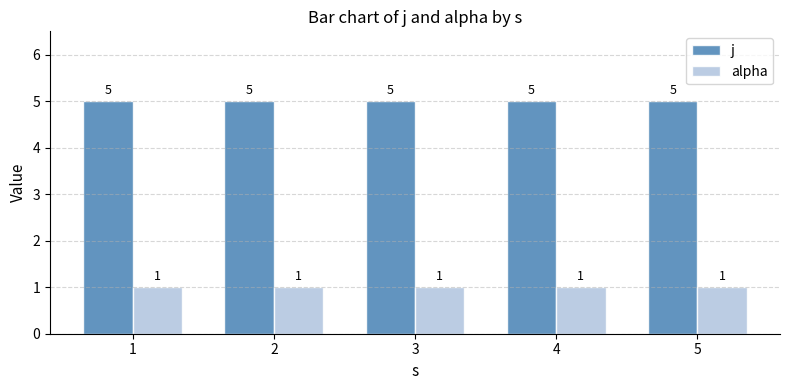

Is it true that j equals 8 at 4?

False